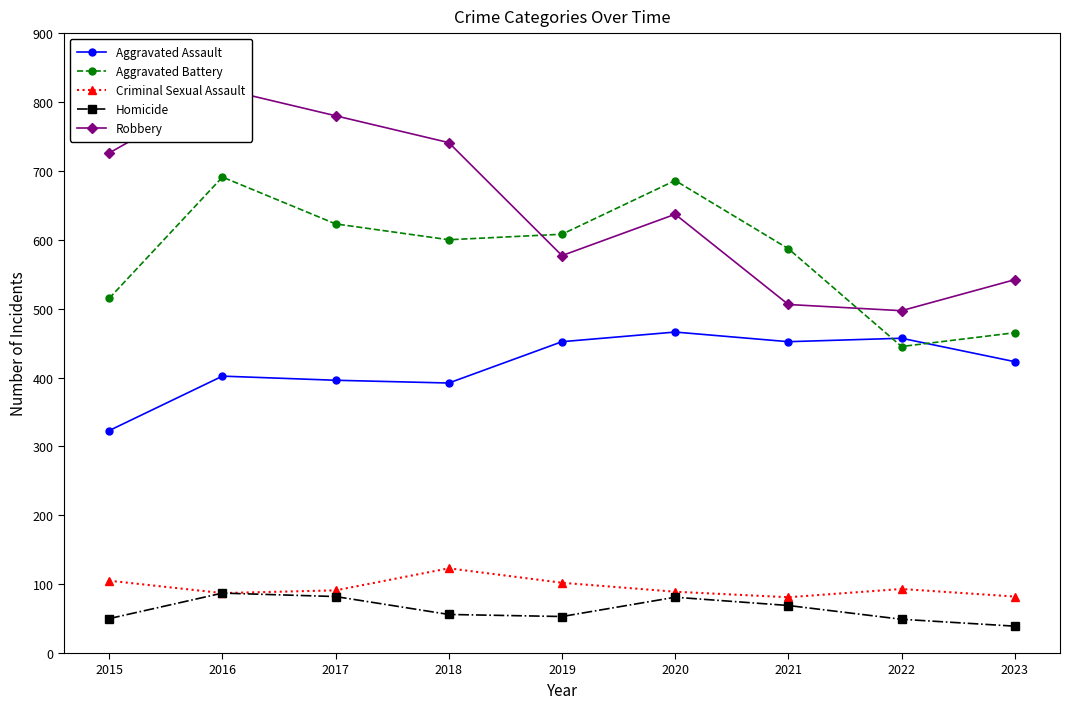

How many data points in Criminal Sexual Assault are less than 91?

4